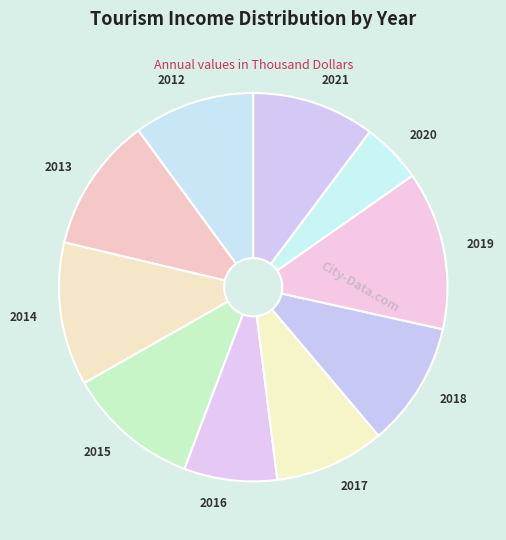

Is it true that 2018 is 10% of the pie?

True